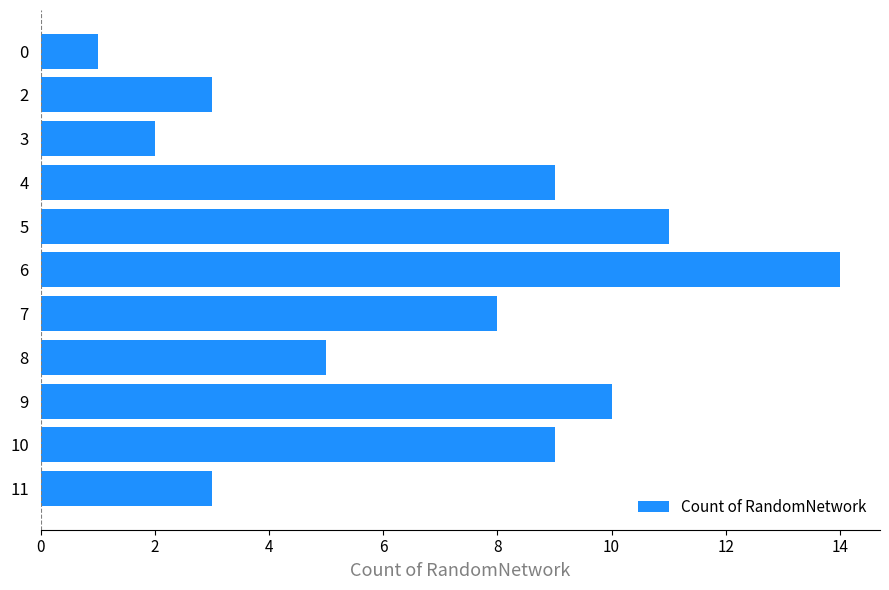

What is the change in value from 6 to 11?

-11